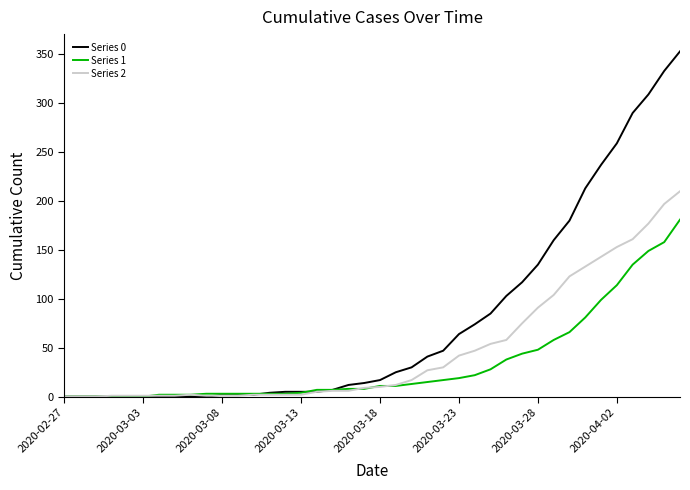

Rank the series by their average value, from lowest to highest.

Series 1, Series 2, Series 0